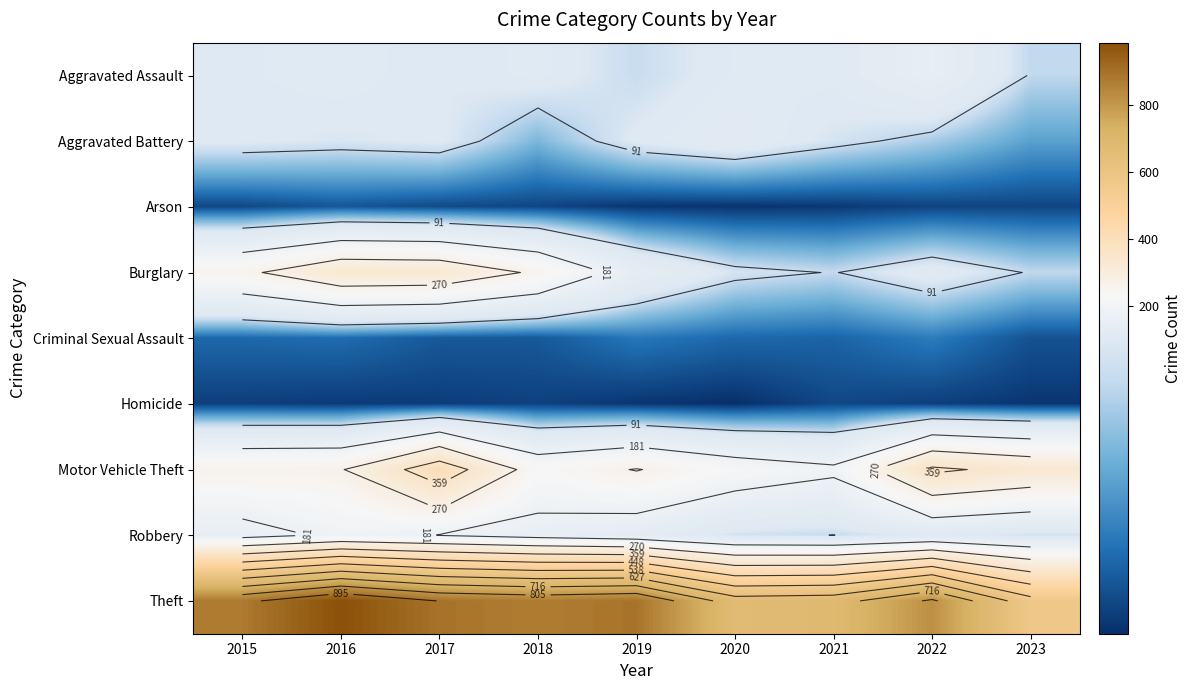

At how many categories does at least one series exceed 377?

9